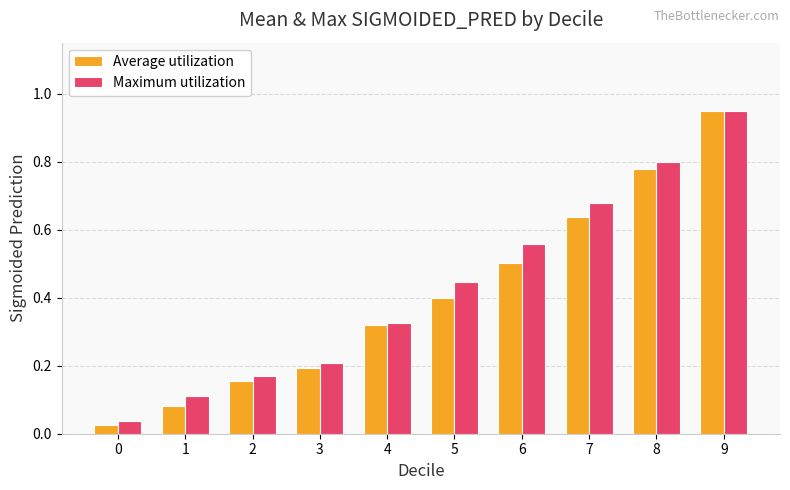

Does the chart contain stacked bars?

No